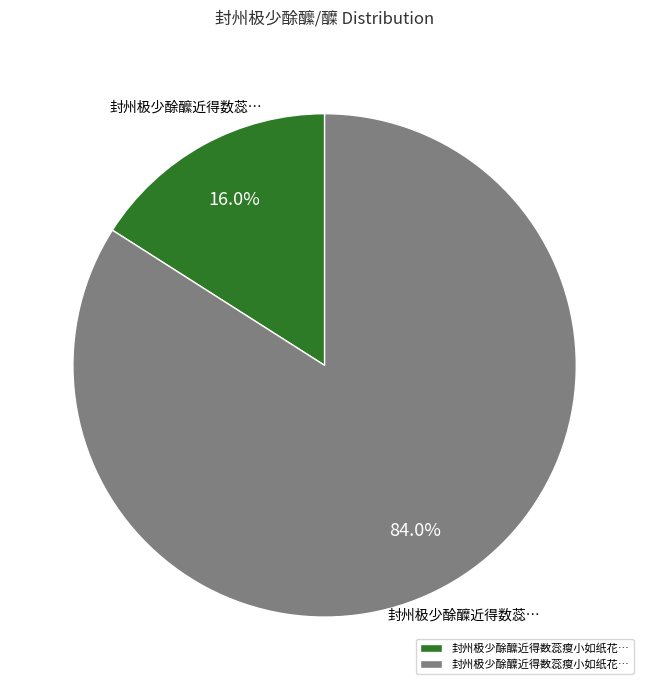

Which category has the biggest portion of the pie?

封州极少酴醾近得数蕊瘦小如纸花…